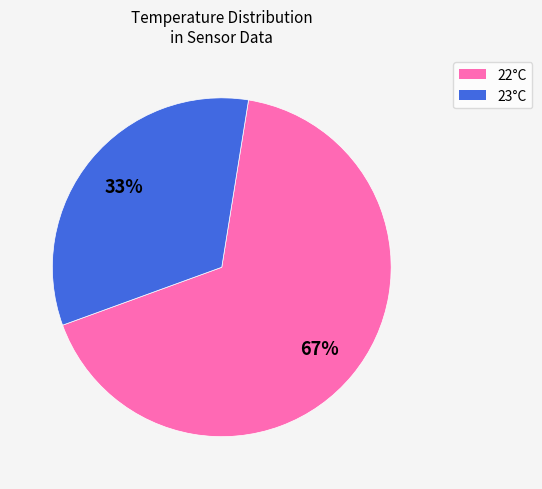

Is there any slice that represents more than half of the pie?

Yes